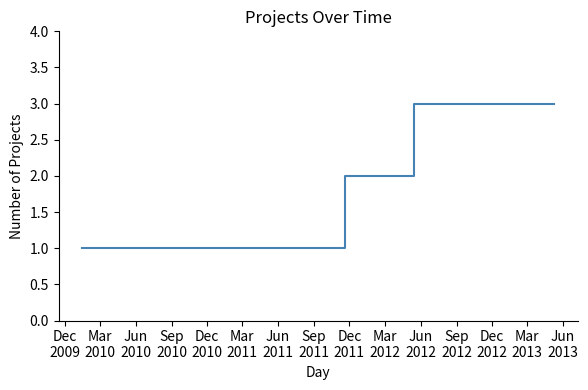

What is the difference between the maximum and second lowest values?

2